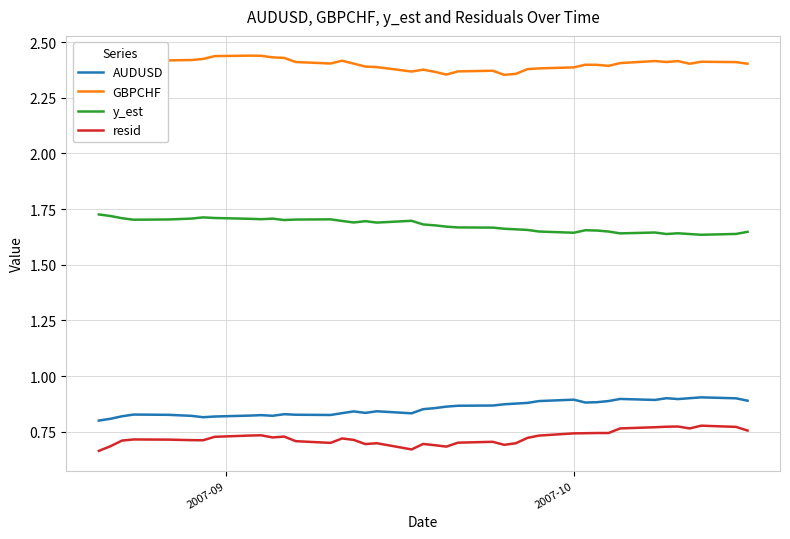

Which series has the largest total across all categories?

GBPCHF